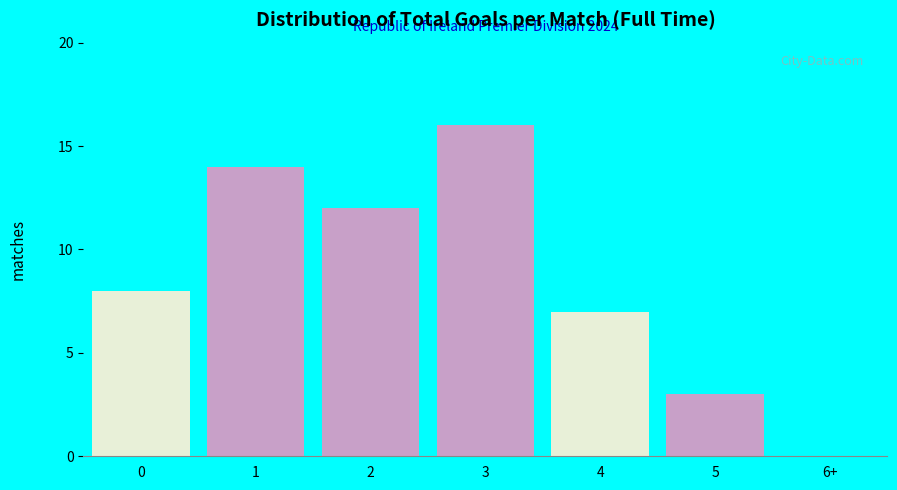

Reading left to right, extract all data points from this chart.

0=8	1=14	2=12	3=16	4=7	5=3	6+=0